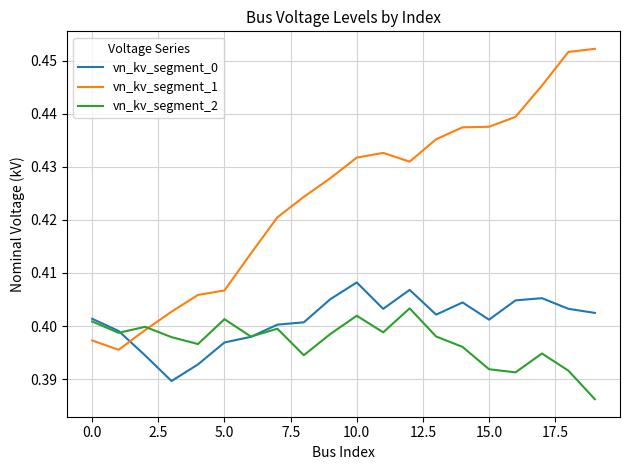

List the series in order of their peak value, lowest first.

vn_kv_segment_2, vn_kv_segment_0, vn_kv_segment_1